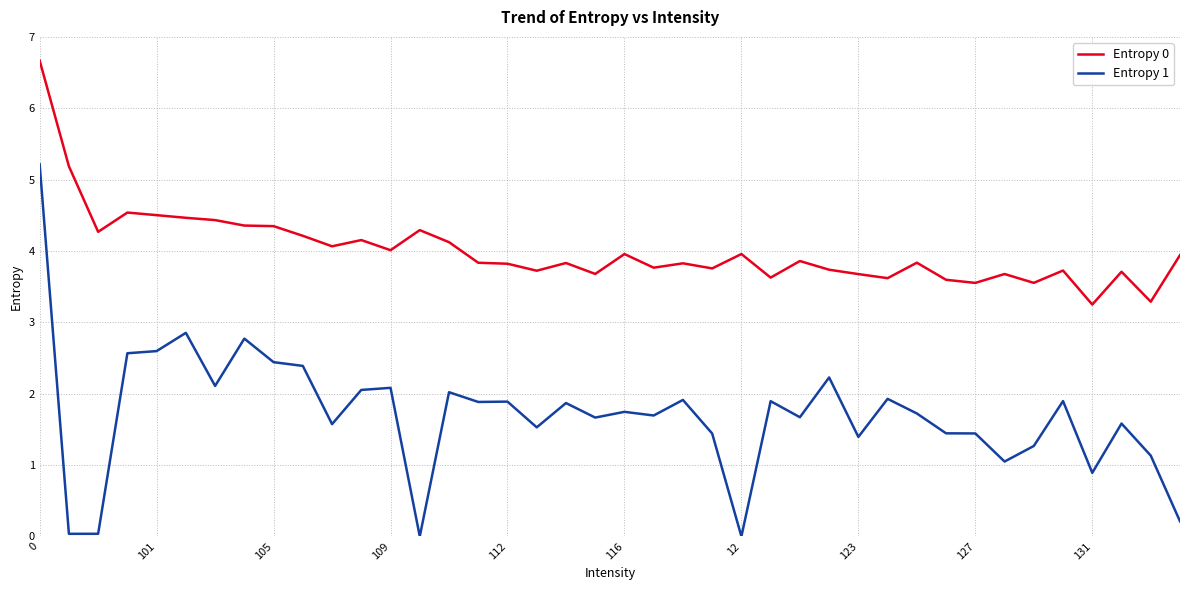

What is the greatest value displayed?

6.7